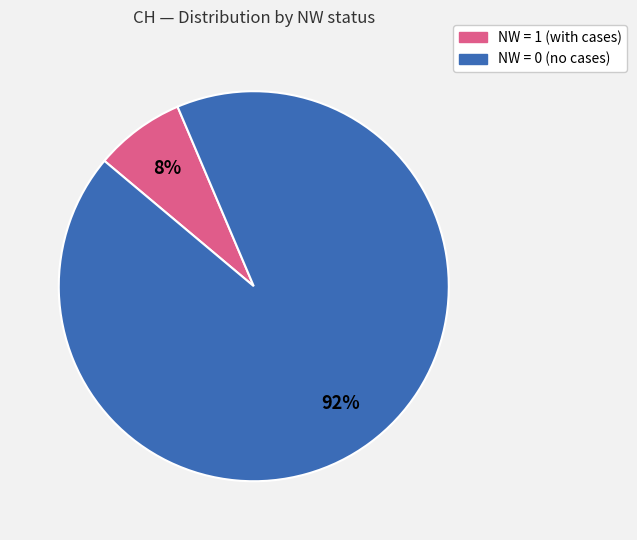

Is there a majority slice in this chart?

Yes